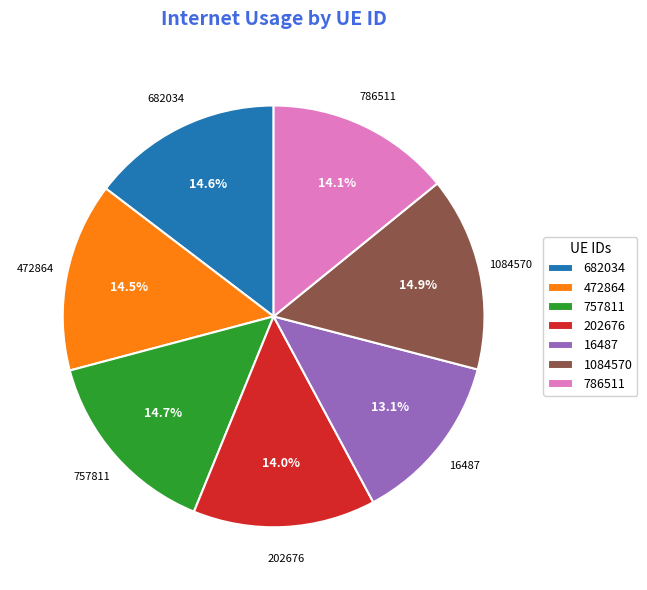

Combined, what portion of the pie is 786511 and 202676?

28.1%